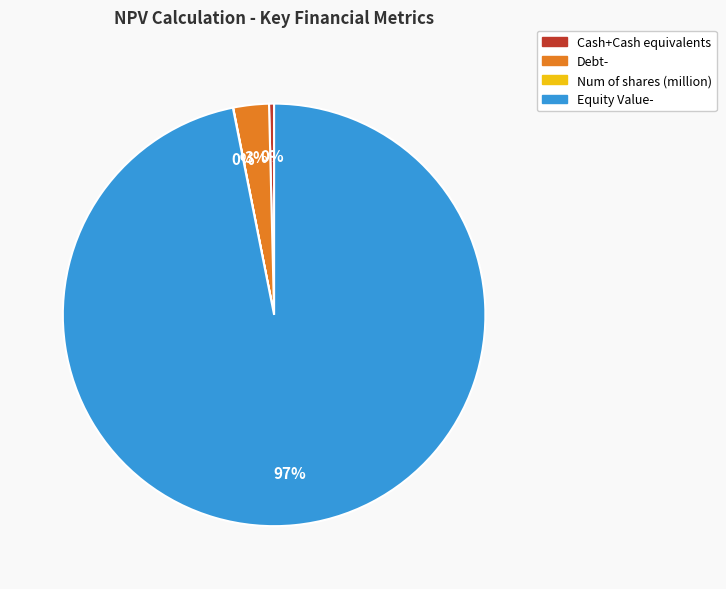

The Equity Value- slice represents 87% of the pie. True or false?

False